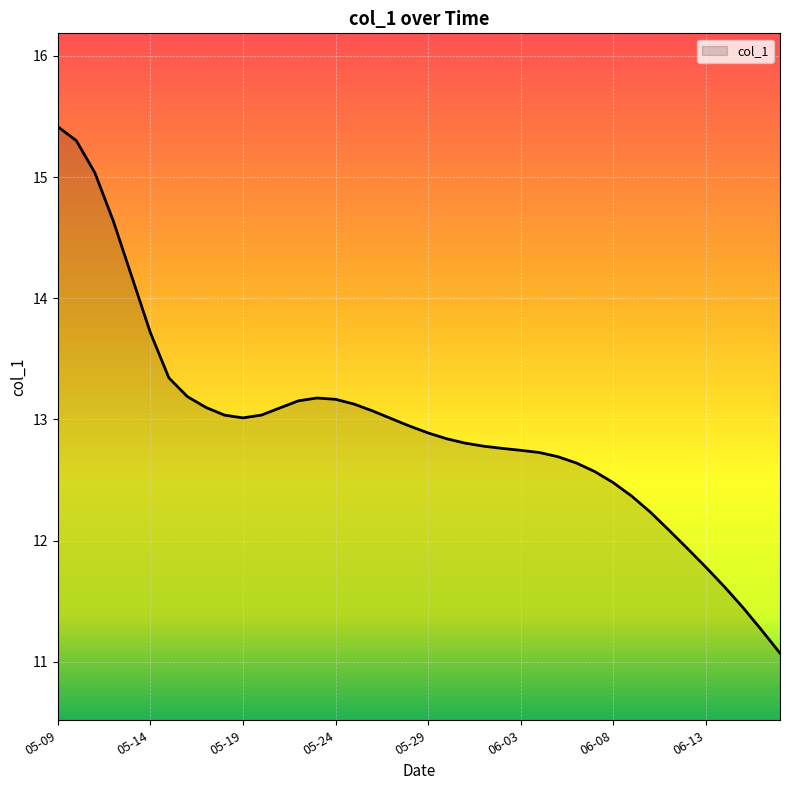

True or false: the data has more than 2 interior local peaks.

False